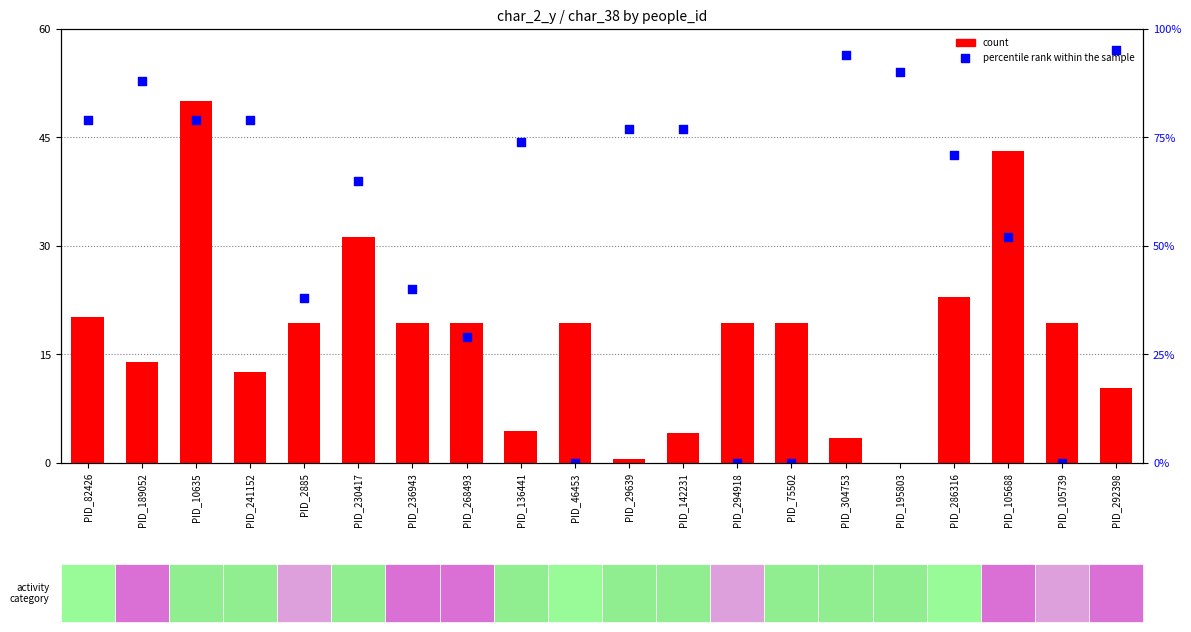

At which category is the sum across all series the highest?

PID_10635